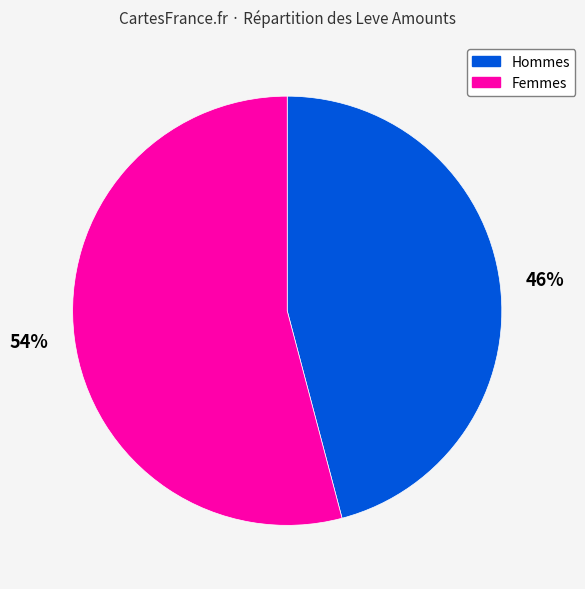

What is the smallest slice in the pie chart?

Hommes